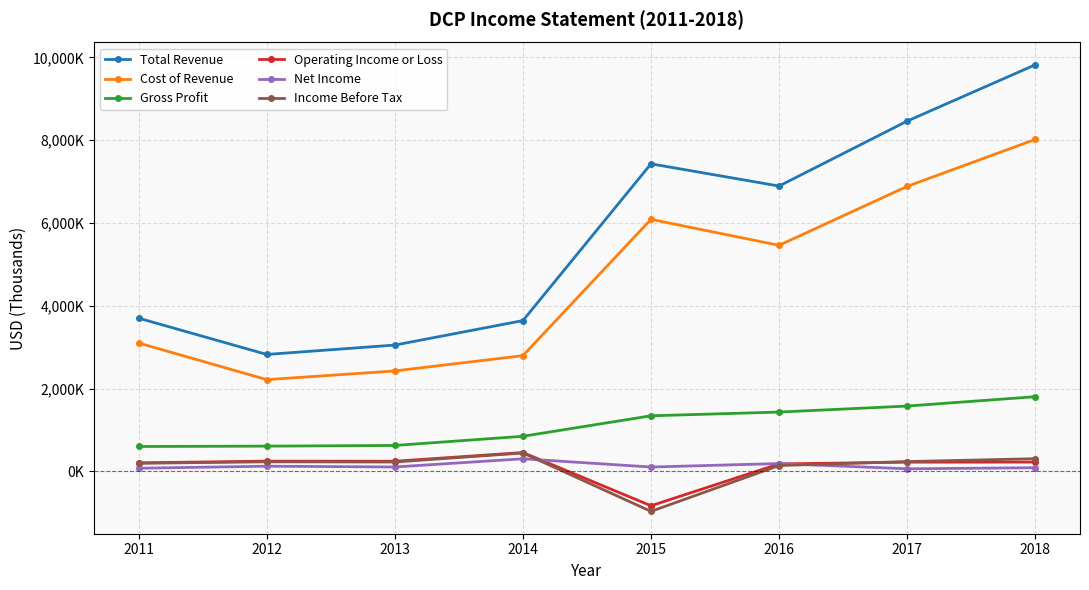

Reading left to right, list all the values displayed in this chart.

Total Revenue: 2011=3700000	2012=2824000	2013=3051000	2014=3642000	2015=7430000	2016=6893000	2017=8462000	2018=9822000
Cost of Revenue: 2011=3100000	2012=2215000	2013=2426000	2014=2795000	2015=6088000	2016=5461000	2017=6885000	2018=8019000
Gross Profit: 2011=600000	2012=609000	2013=625000	2014=847000	2015=1342000	2016=1432000	2017=1577000	2018=1803000
Operating Income or Loss: 2011=205000	2012=246000	2013=244000	2014=454000	2015=-832000	2016=179000	2017=222000	2018=223000
Net Income: 2011=75000	2012=124000	2013=105000	2014=303000	2015=104000	2016=188000	2017=61000	2018=87000
Income Before Tax: 2011=194000	2012=230000	2013=225000	2014=443000	2015=-968000	2016=140000	2017=236000	2018=305000